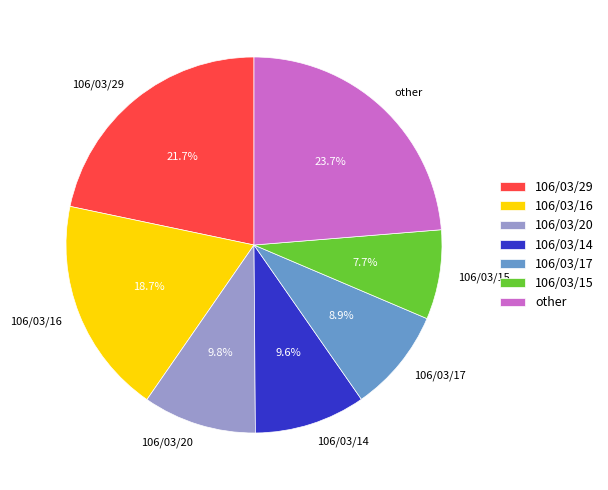

Is the sum of 106/03/20 and other greater than half?

No